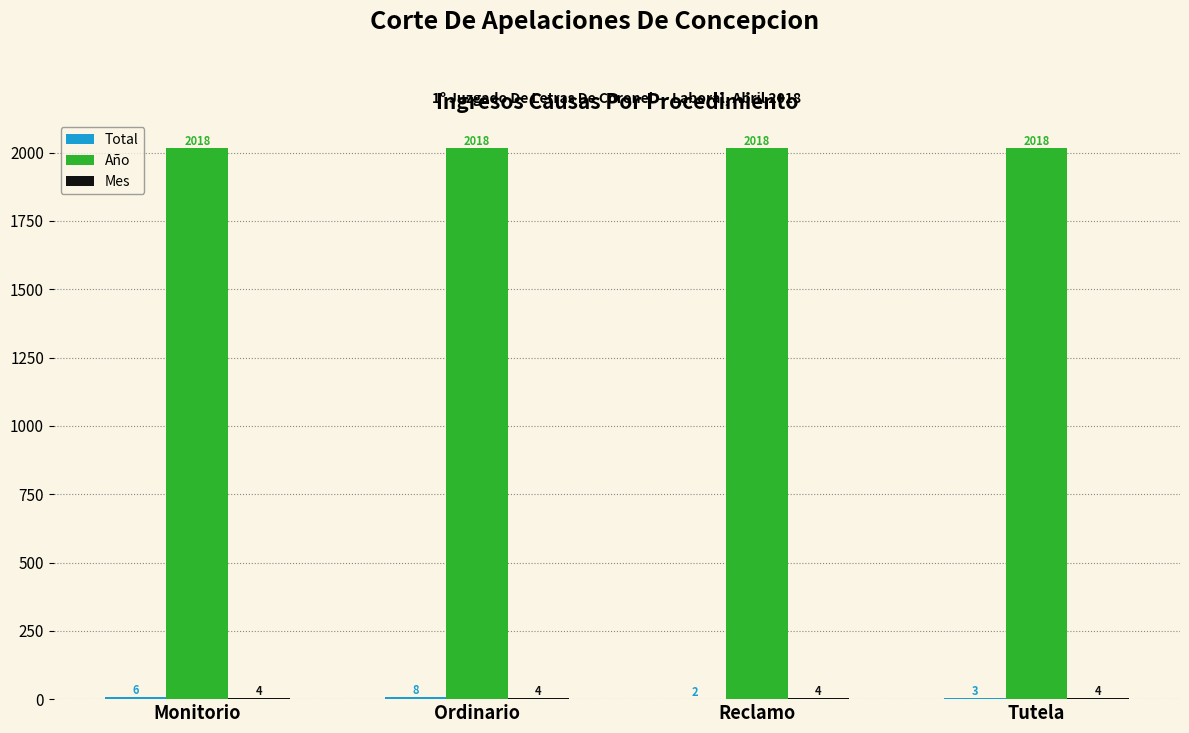

How many groups of bars are there?

4